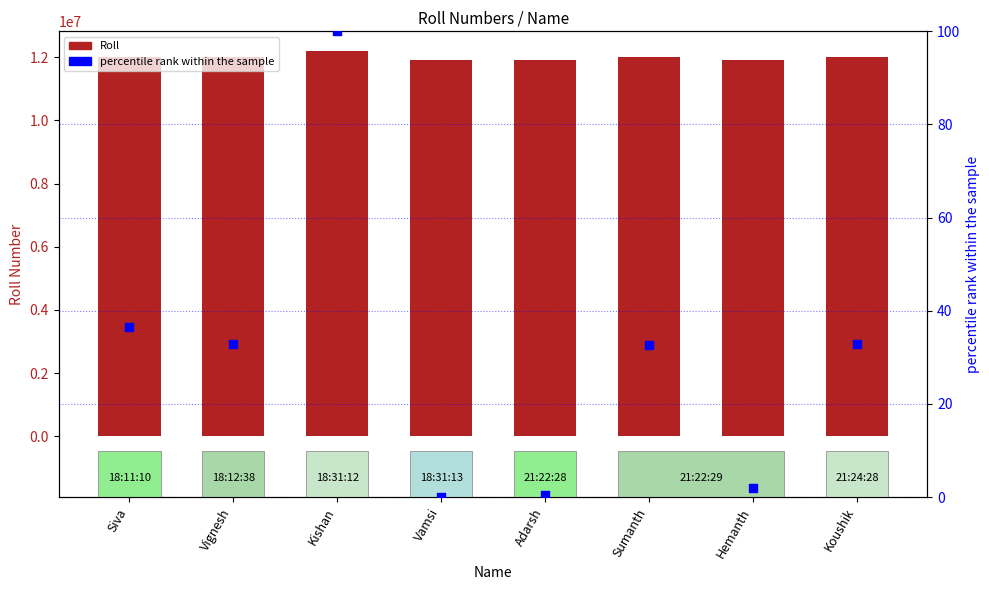

Which series reaches the minimum Y coordinate?

percentile rank within the sample